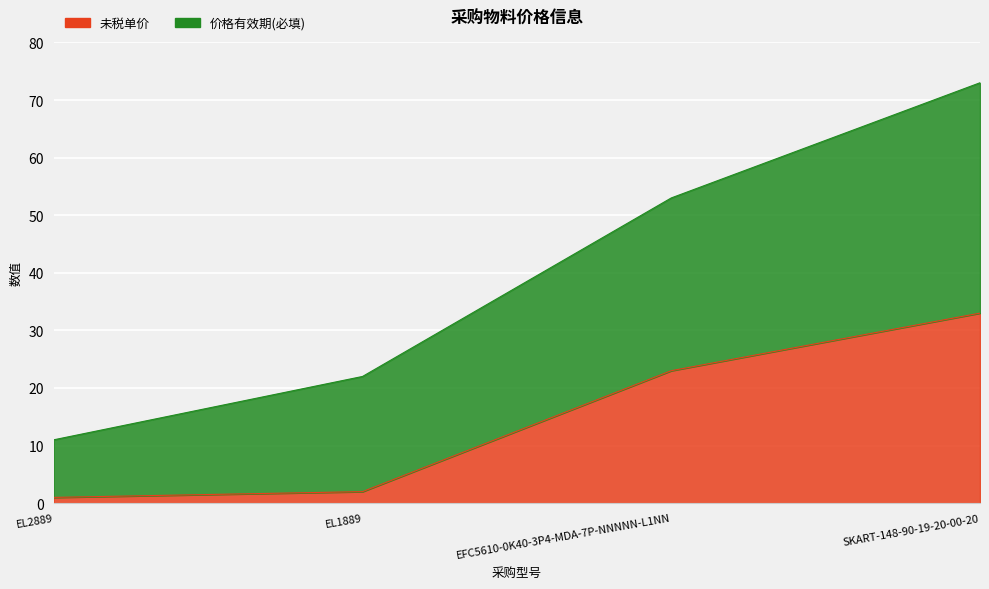

What is the difference between the maximum and minimum values in the 价格有效期(必填) series?

62